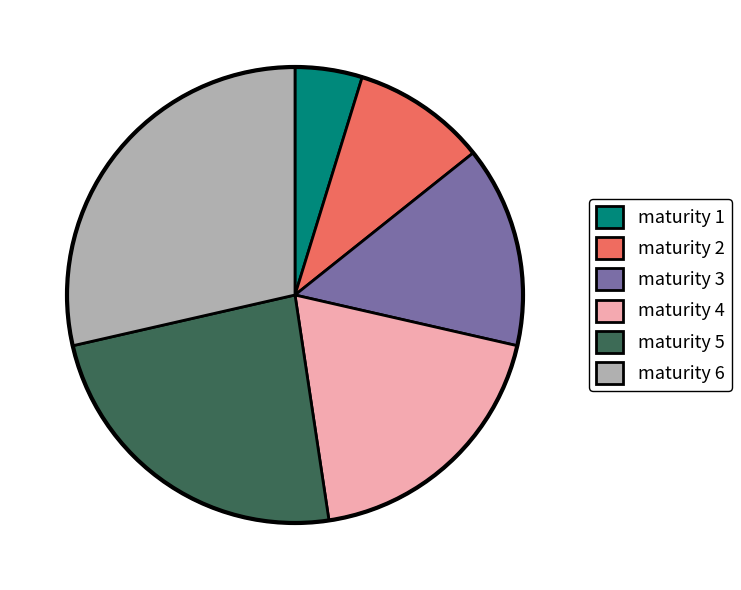

Is the sum of maturity 2 and maturity 6 greater than half?

No